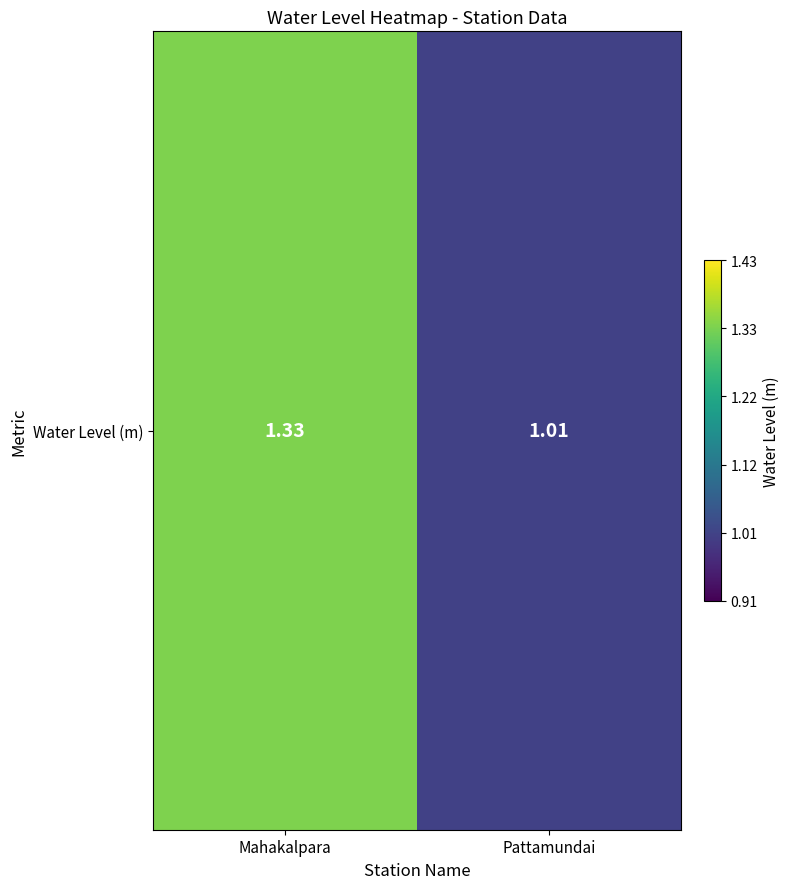

Reading right to left, what are all the values shown in this chart?

1.0	1.3